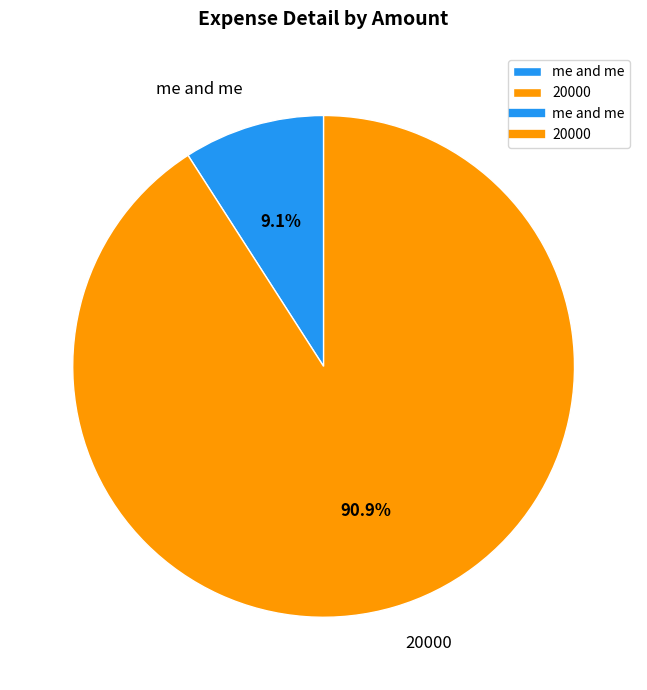

Between me and me and 20000, which is larger?

20000